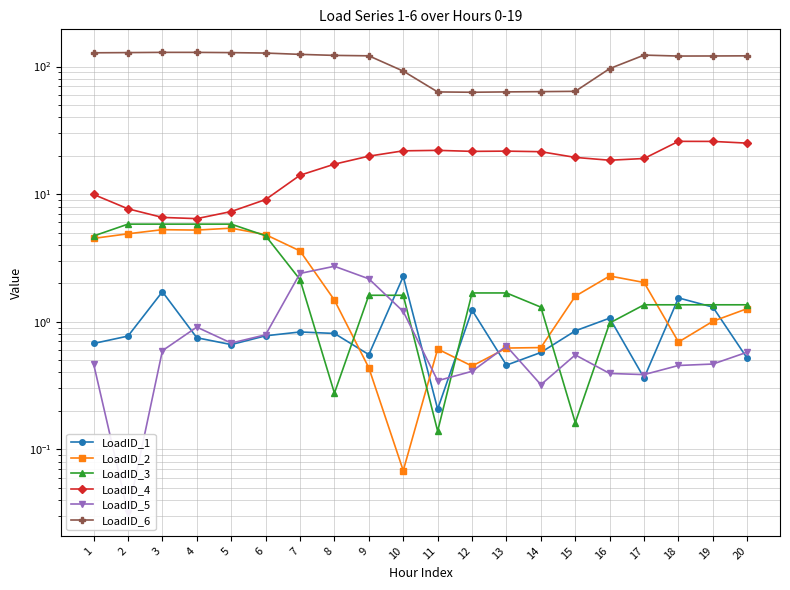

Is this an area chart (filled region under the line)?

No